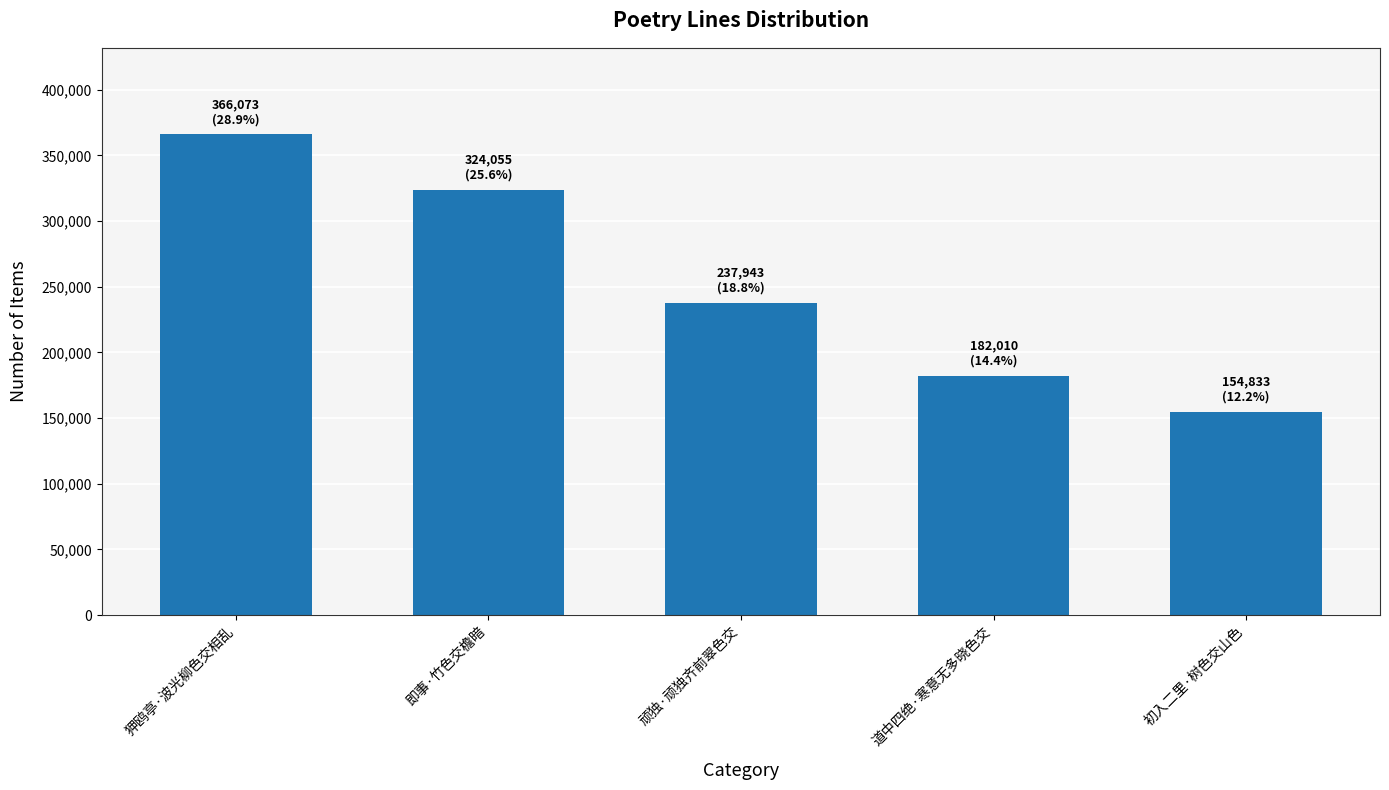

What is the difference between the second highest and minimum values?

169222